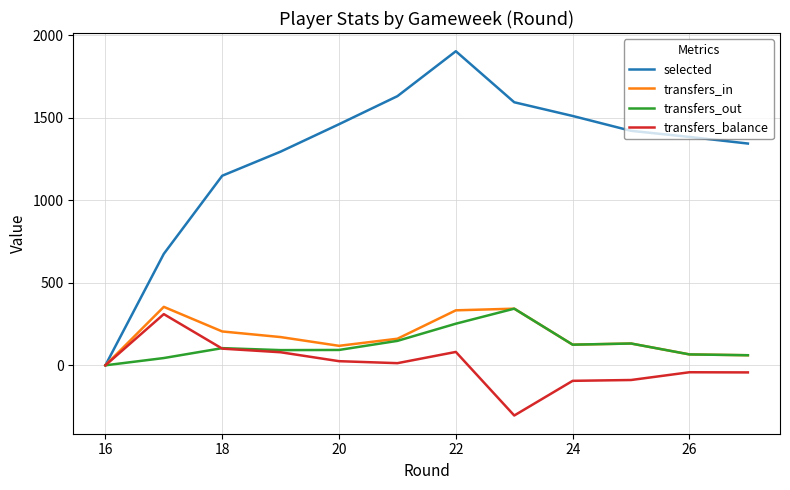

What is the lowest value of the transfers_balance series?

-304